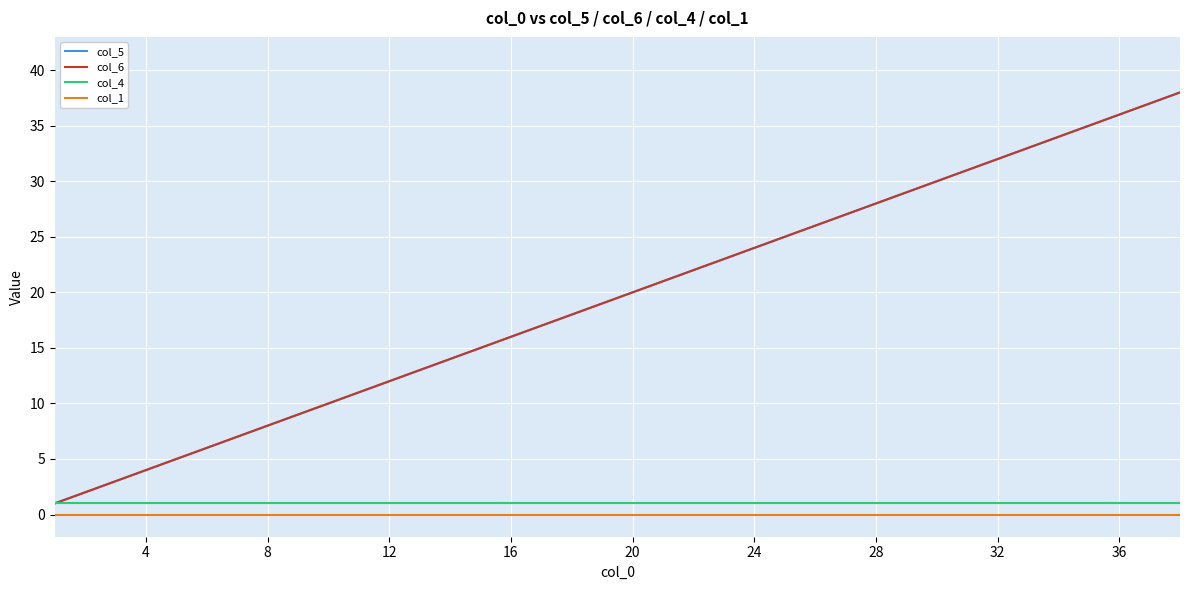

Does the chart have visible grid lines?

Yes